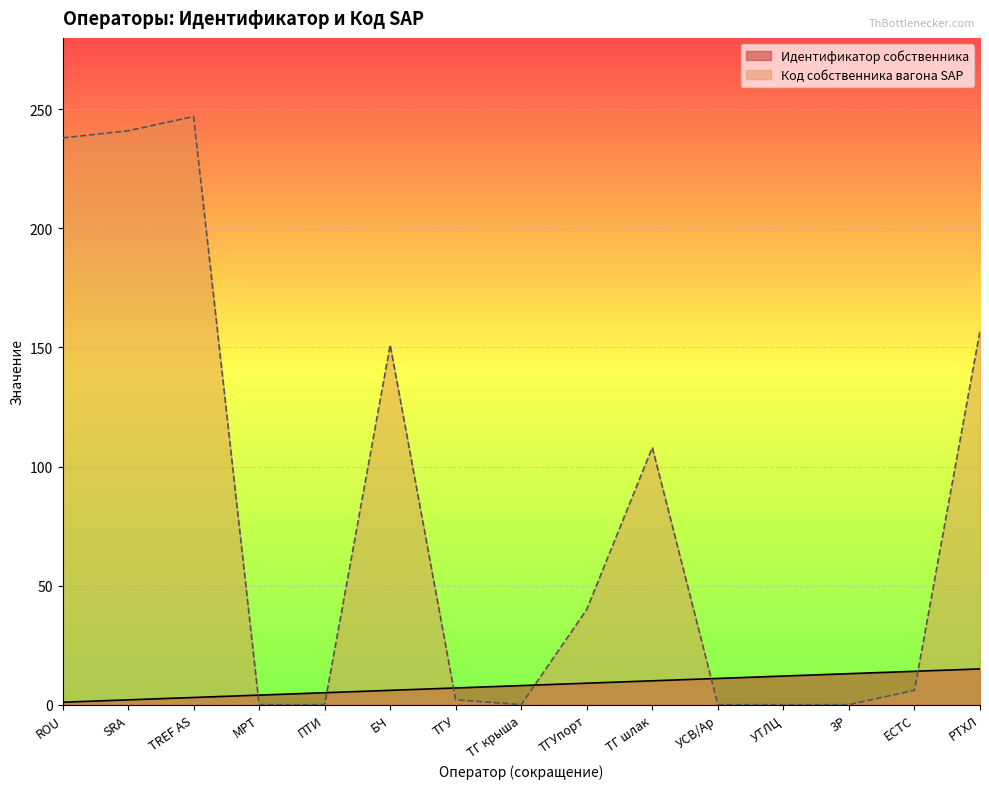

Is it true that Идентификатор собственника equals 8 at ТГ крыша?

True